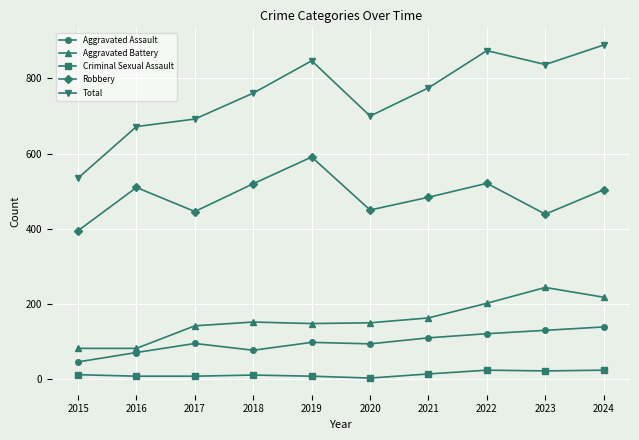

What is the difference between the Aggravated Assault values at 2019 and 2021?

12